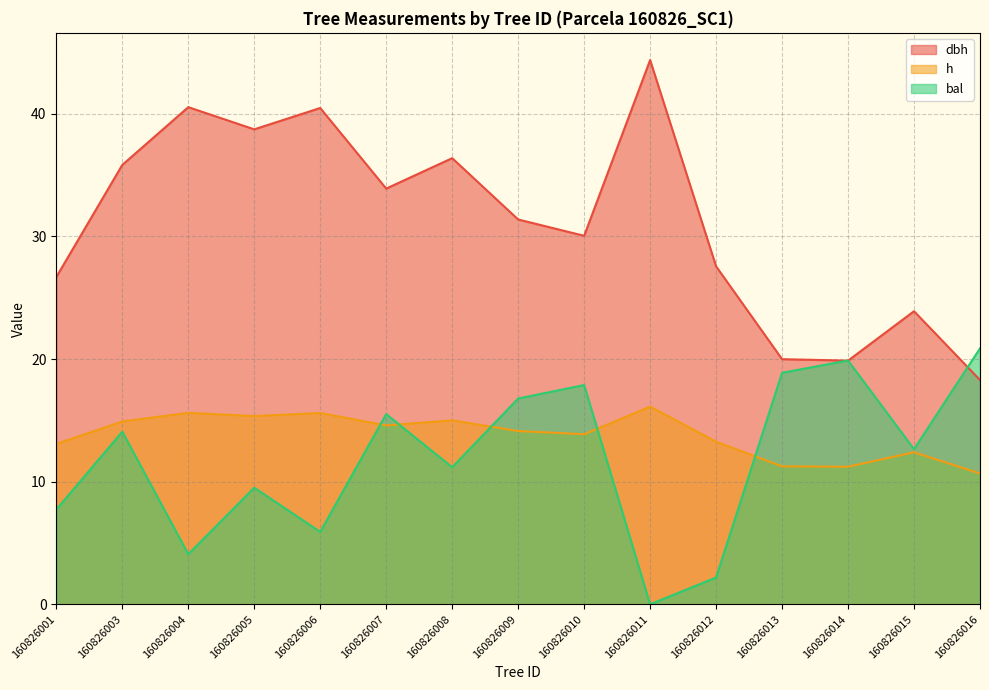

At which category does bal reach its first local valley?

160826004